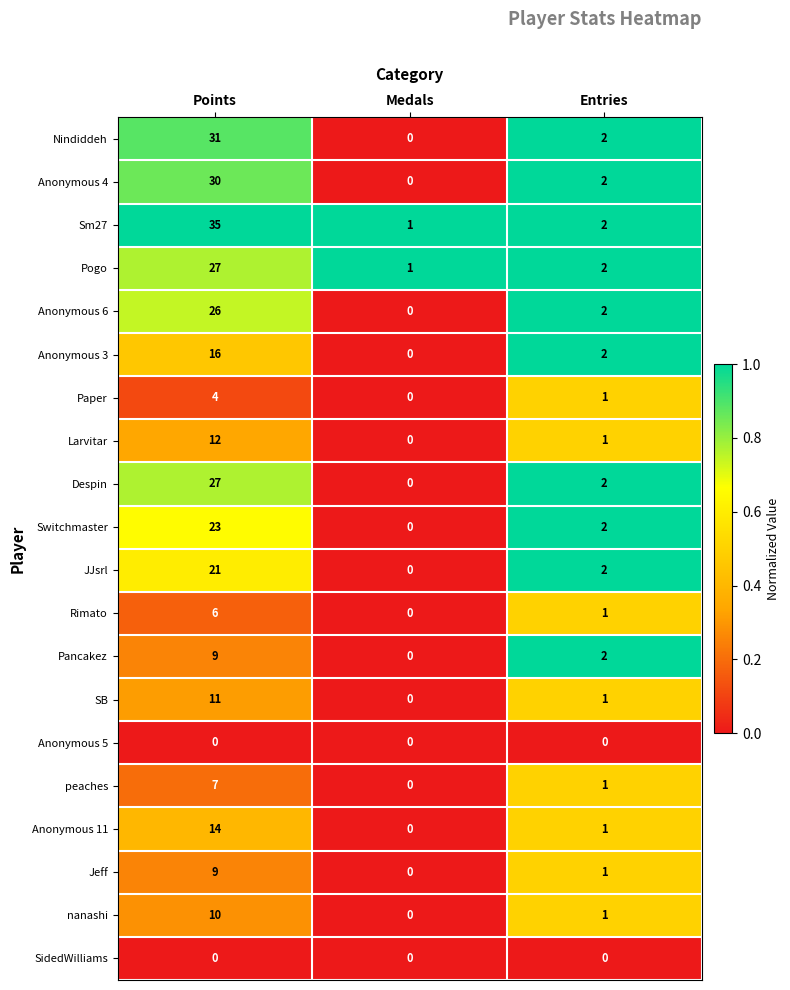

What is the difference between the maximum and minimum values in the Sm27 series?

34